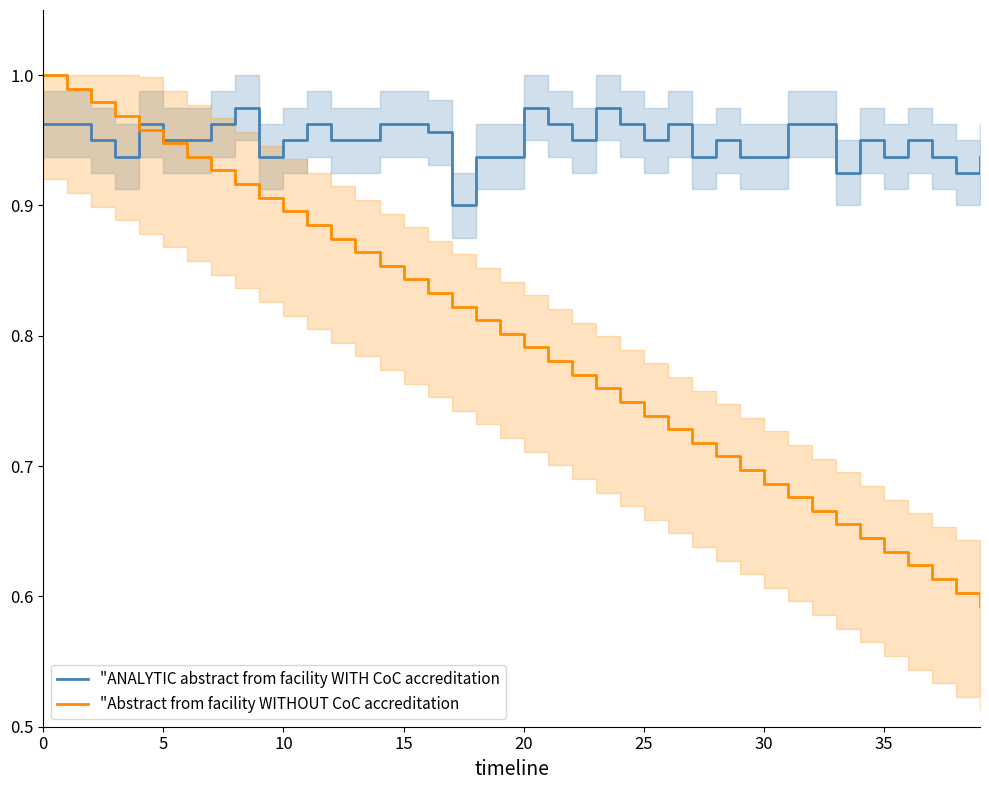

The "ANALYTIC abstract from facility WITH CoC accreditation series shows 1.3 at 15. True or false?

False